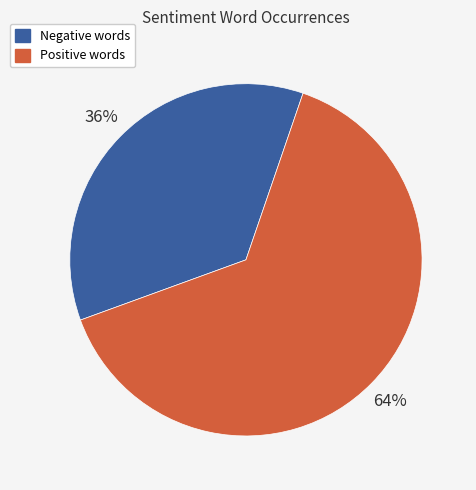

Is there a majority slice in this chart?

Yes